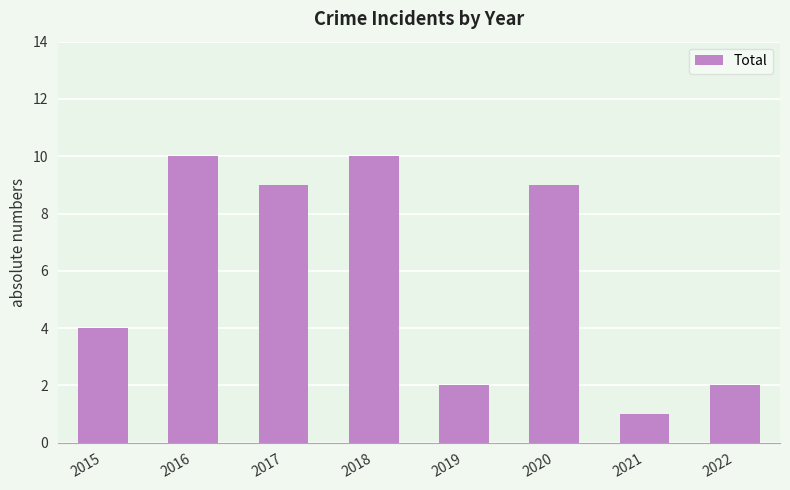

True or false: the data shows 3 at 2019.

False